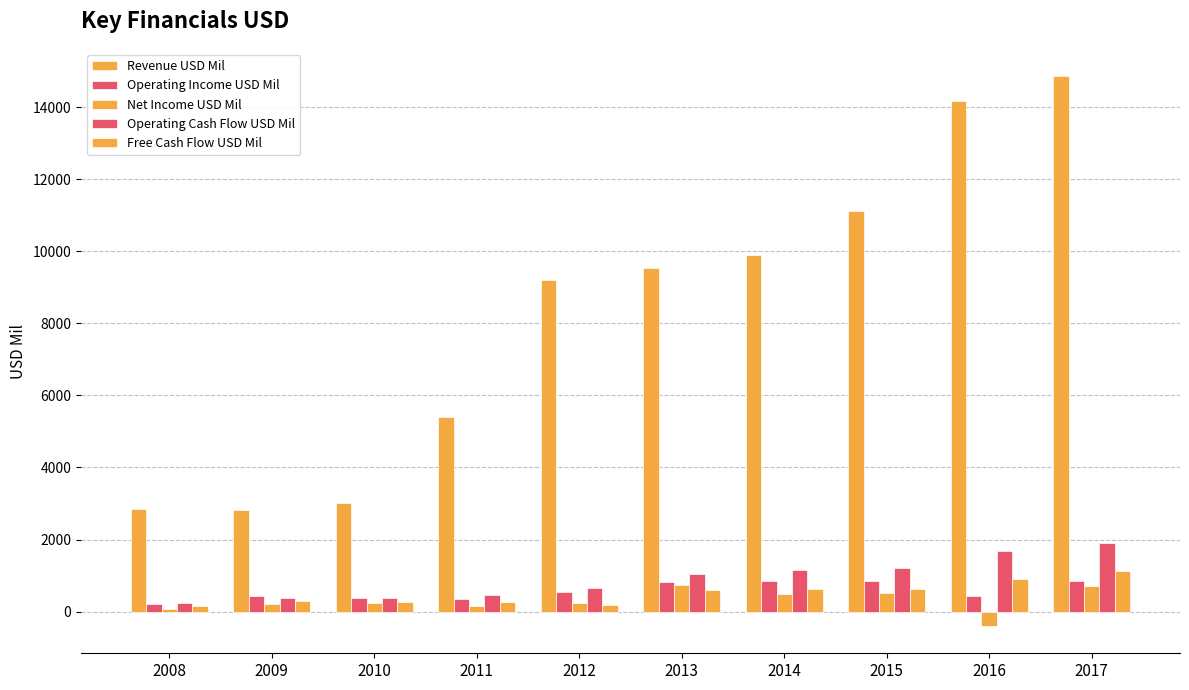

Where is Revenue USD Mil nearest to the value 8836?

2012